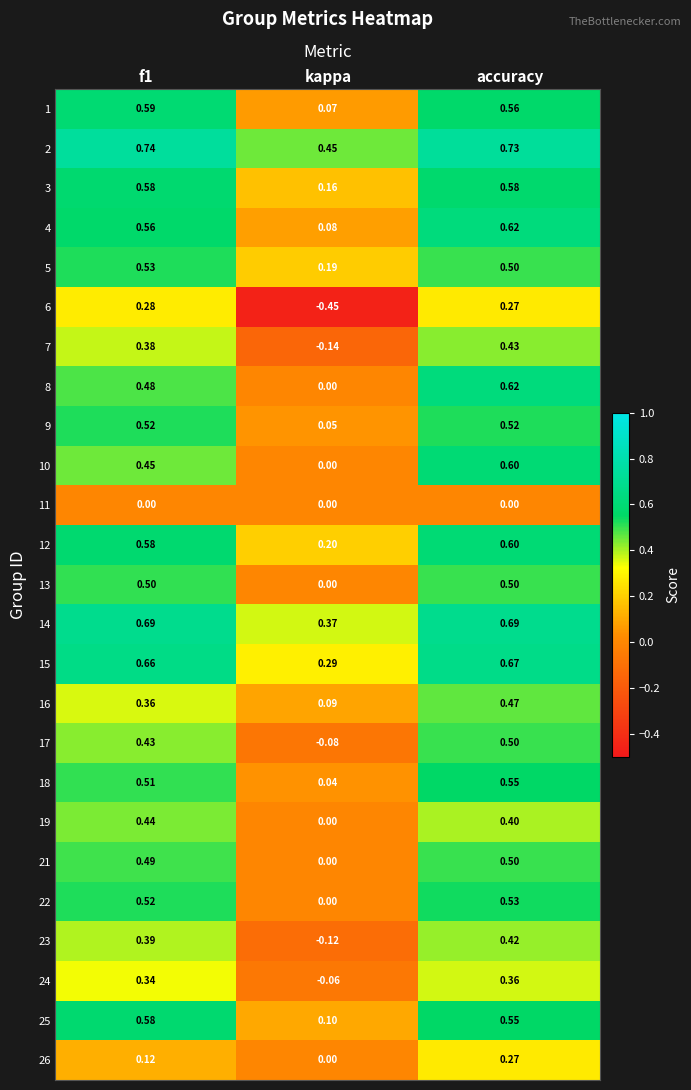

Where is 16 nearest to the value 0?

kappa